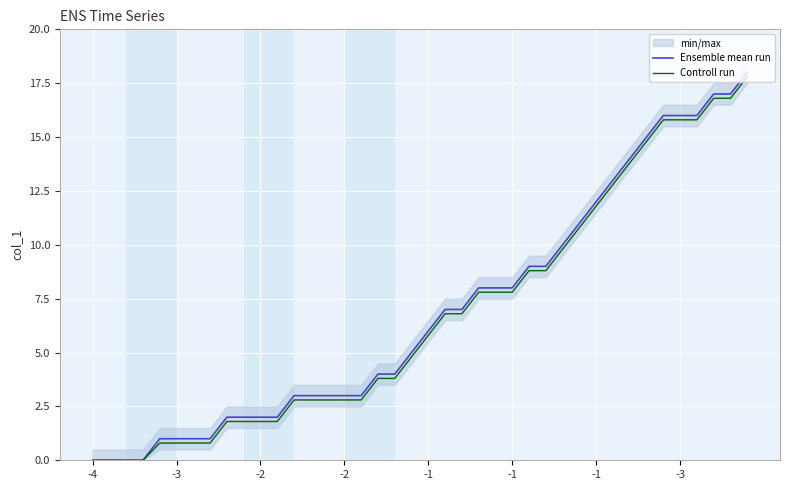

What is the label of the 35th point from the left?

34